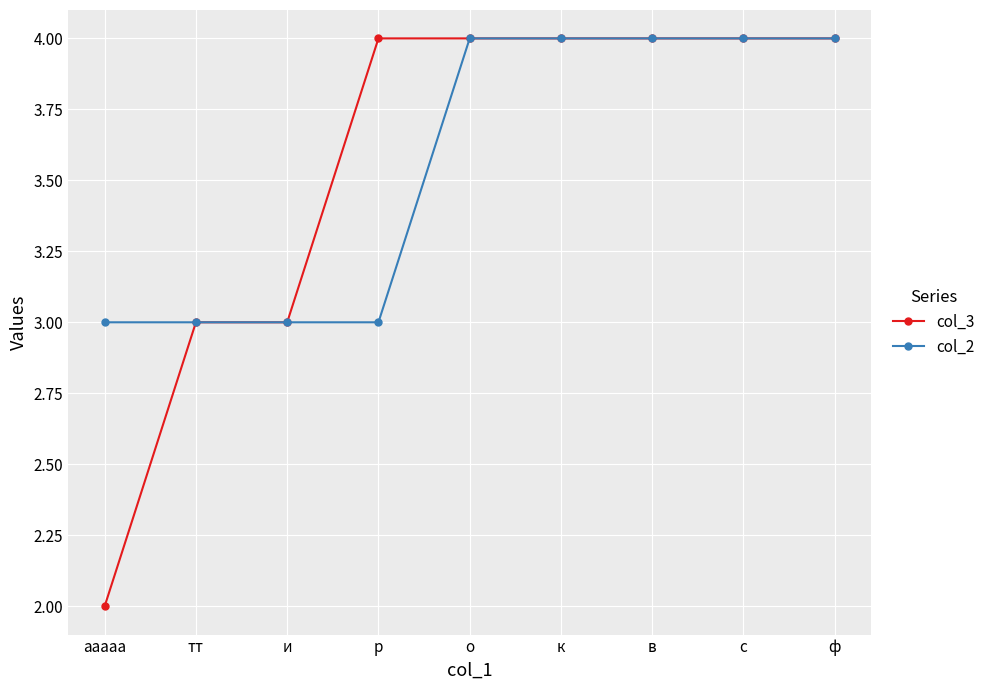

At how many categories does at least one series exceed 2?

9